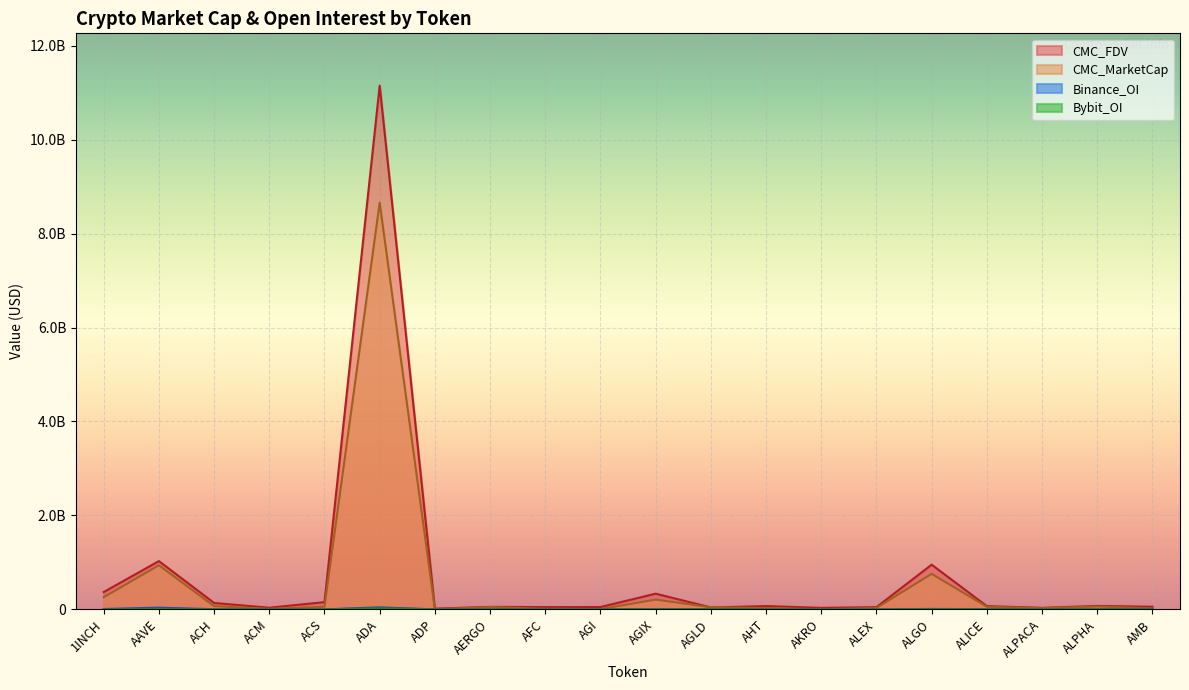

List the series in order of their peak value, lowest first.

Bybit_OI, Binance_OI, CMC_MarketCap, CMC_FDV